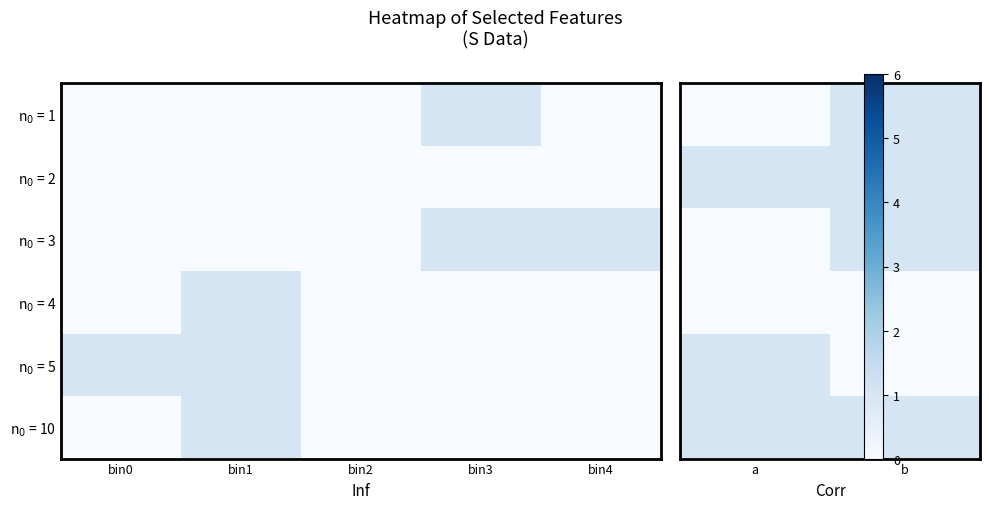

What is the difference between the maximum and minimum values in the n$_0$ = 1 series?

1